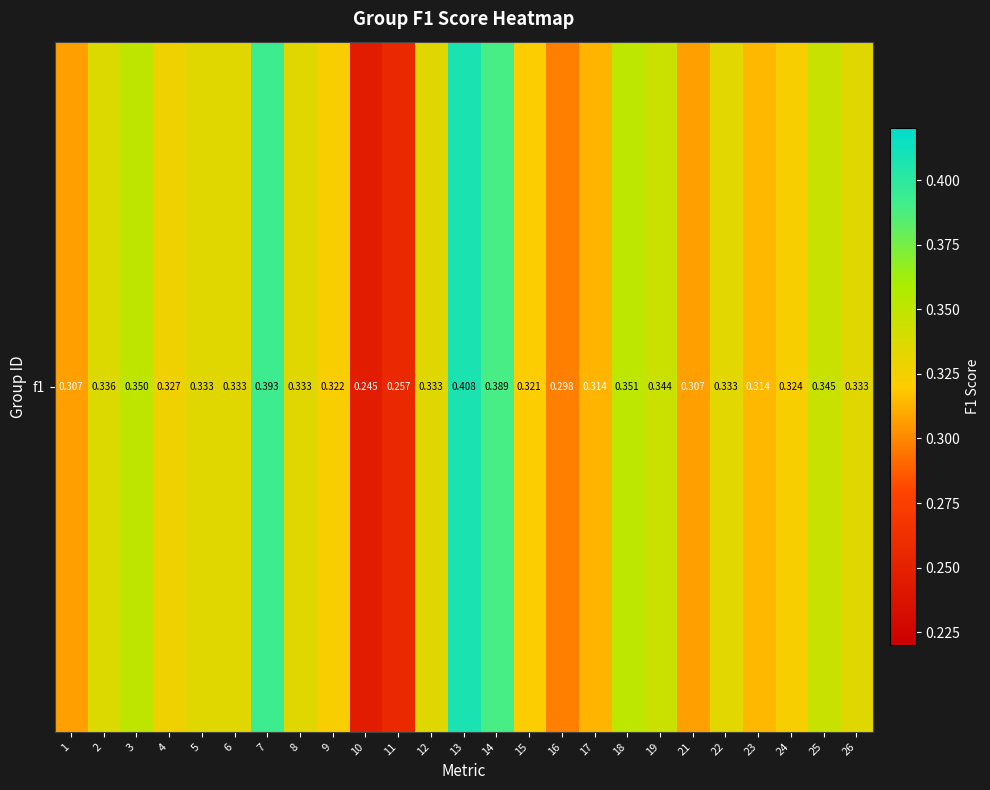

Which label corresponds to the largest value in the chart?

13